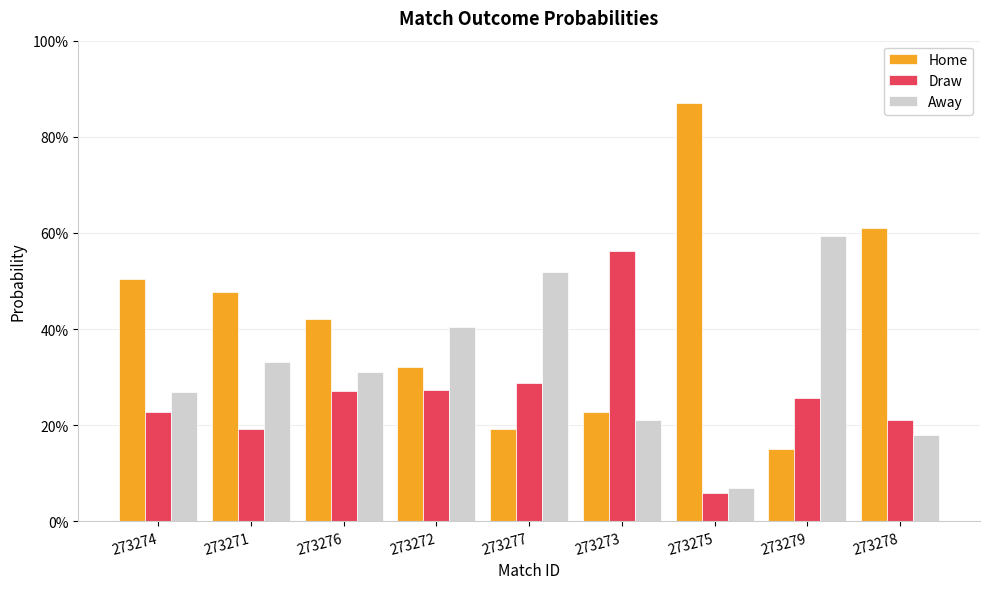

Where is Away nearest to the value 0?

273275